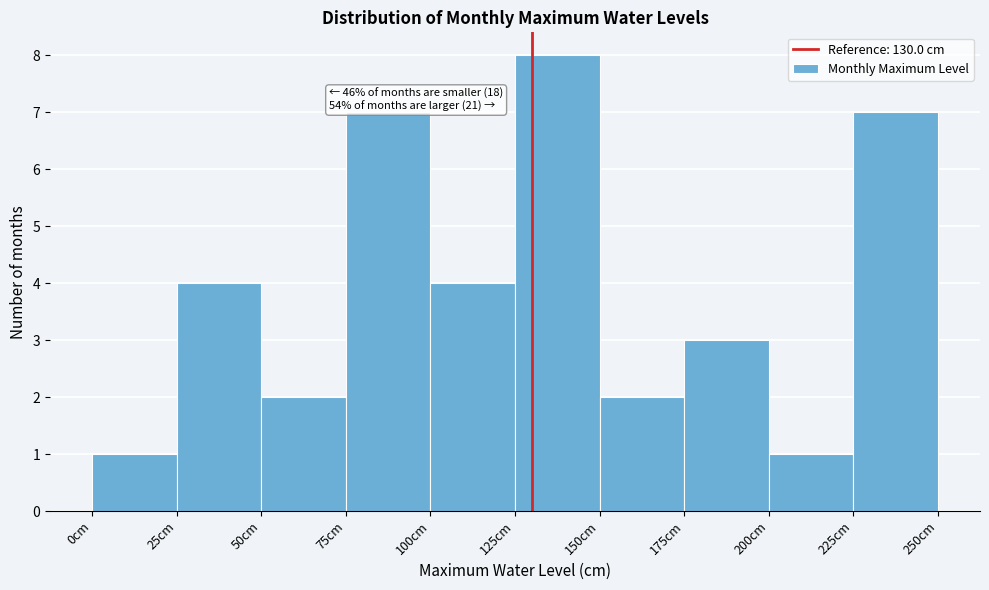

Over which range of the x-axis is the bar tallest?

125 to 150